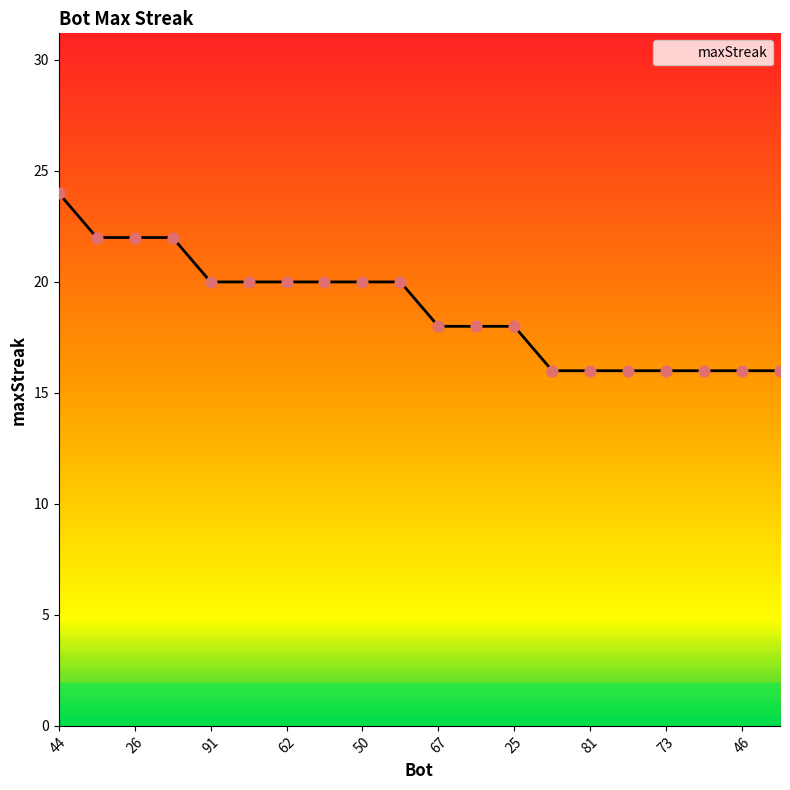

What is the smallest value displayed?

16